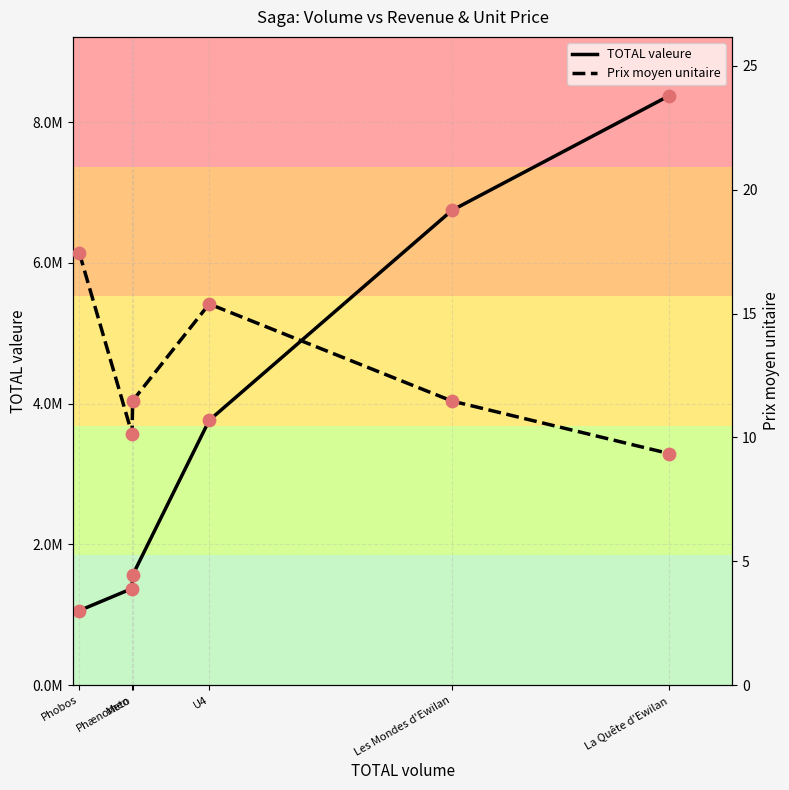

What are all the series names shown in the legend?

TOTAL valeure, Prix moyen unitaire